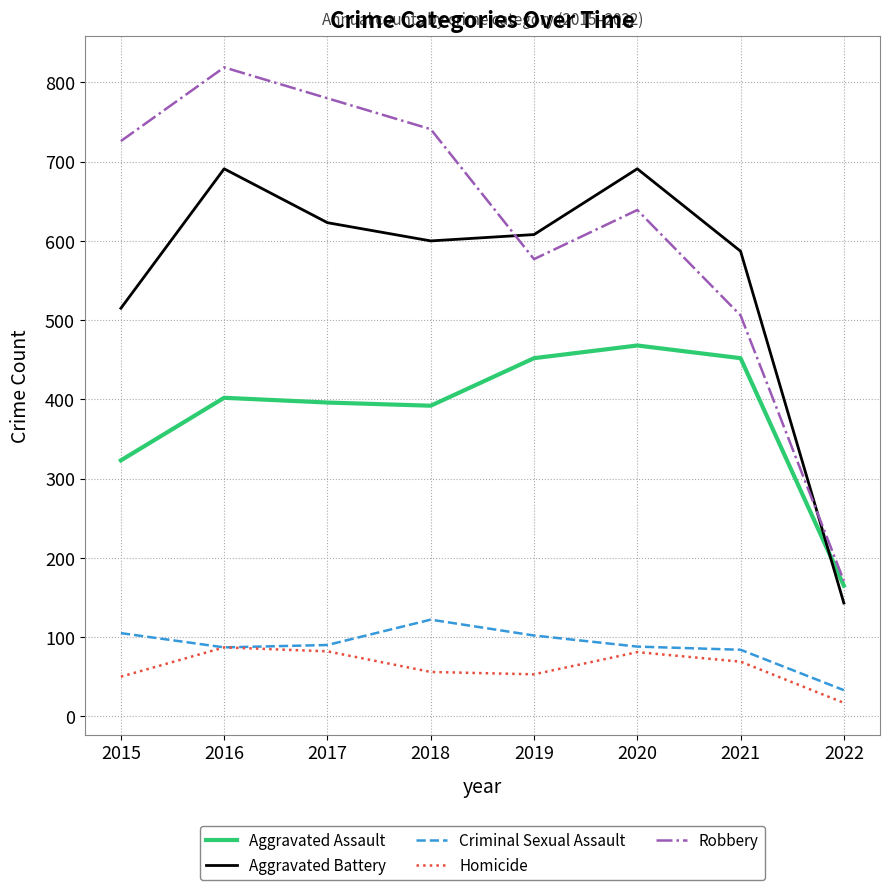

In Robbery, how many points are lower than both neighbors (excluding endpoints)?

1